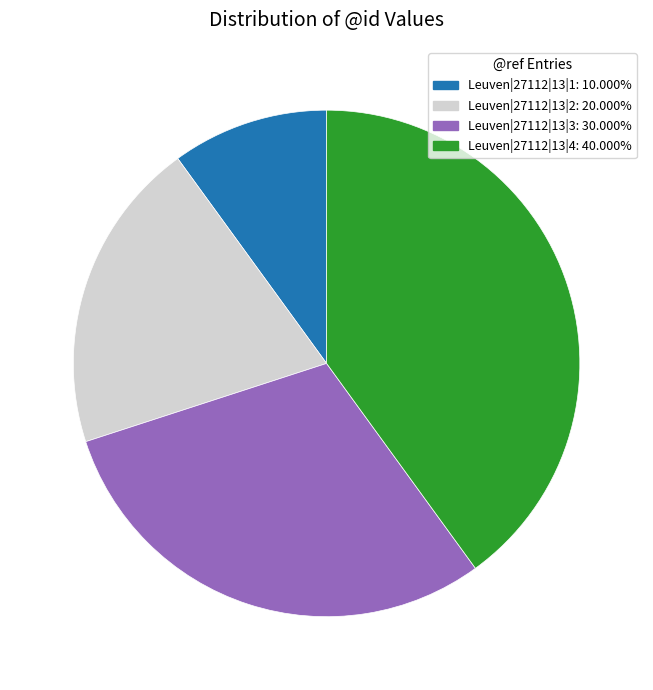

Approximately how many times larger is the value at Leuven|27112|13|4 compared to Leuven|27112|13|3?

1.3